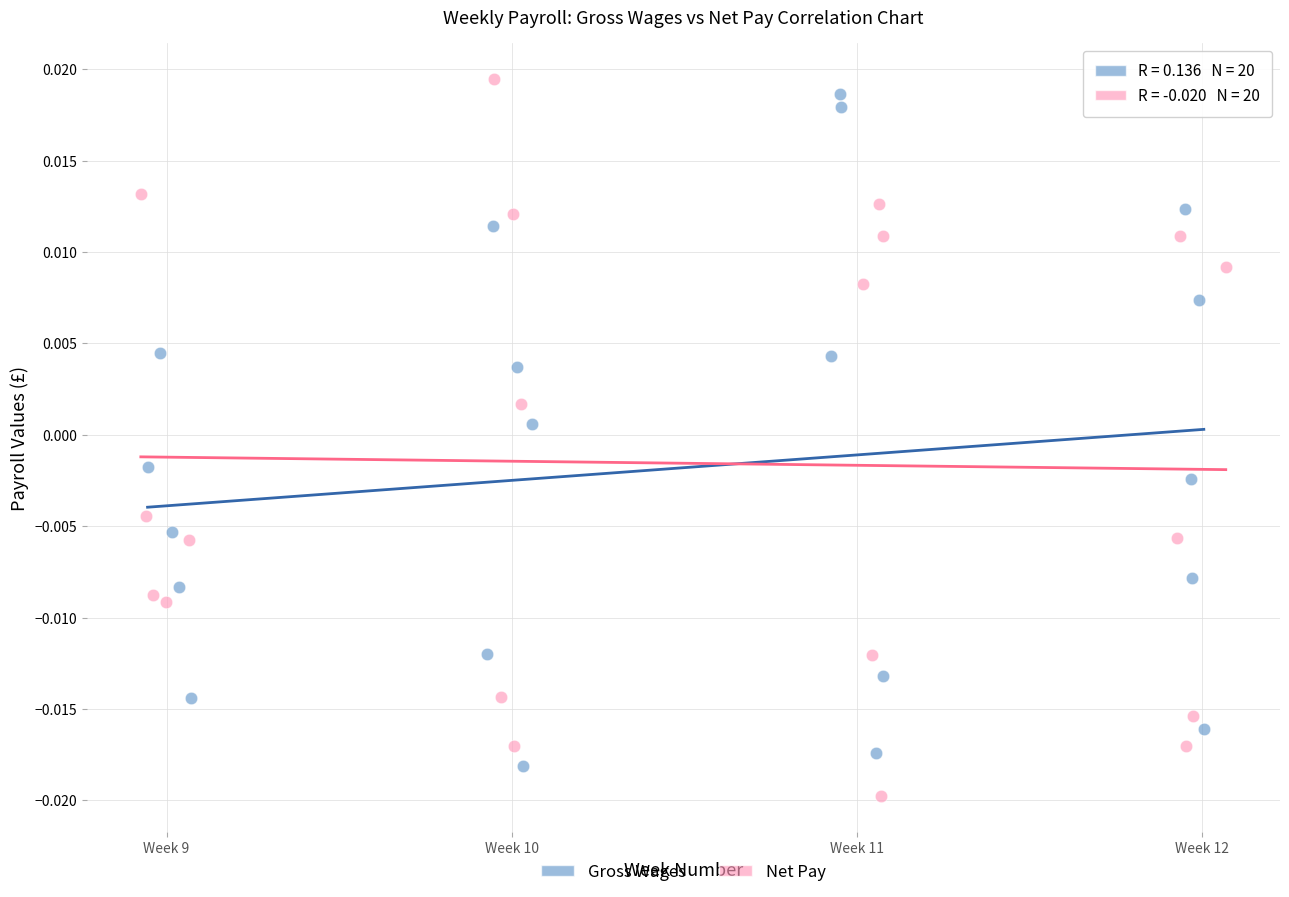

What are all the series names shown in the legend?

Gross Wages, Net Pay